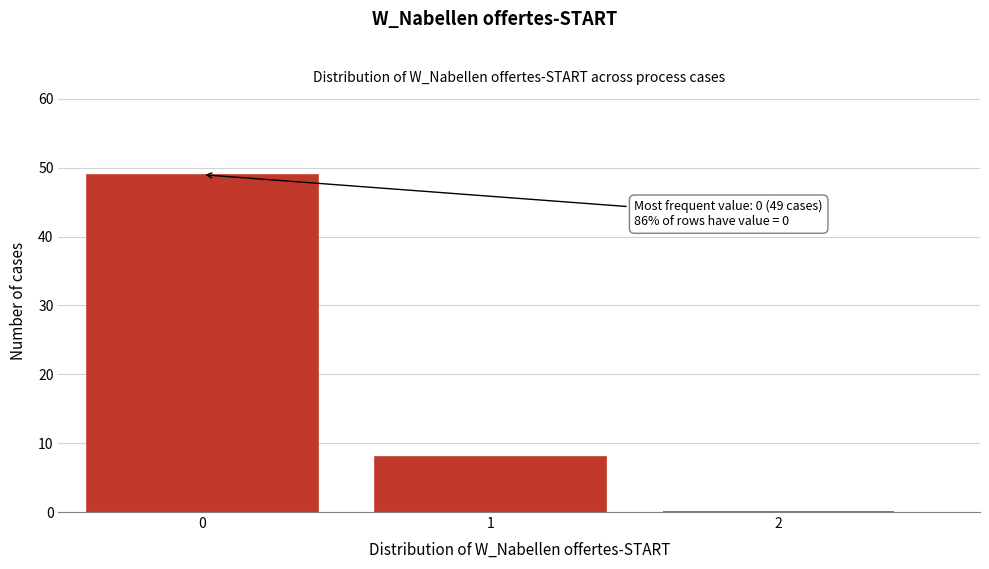

Reading left to right, what are all the values shown in this chart?

0=49	1=8	2=0